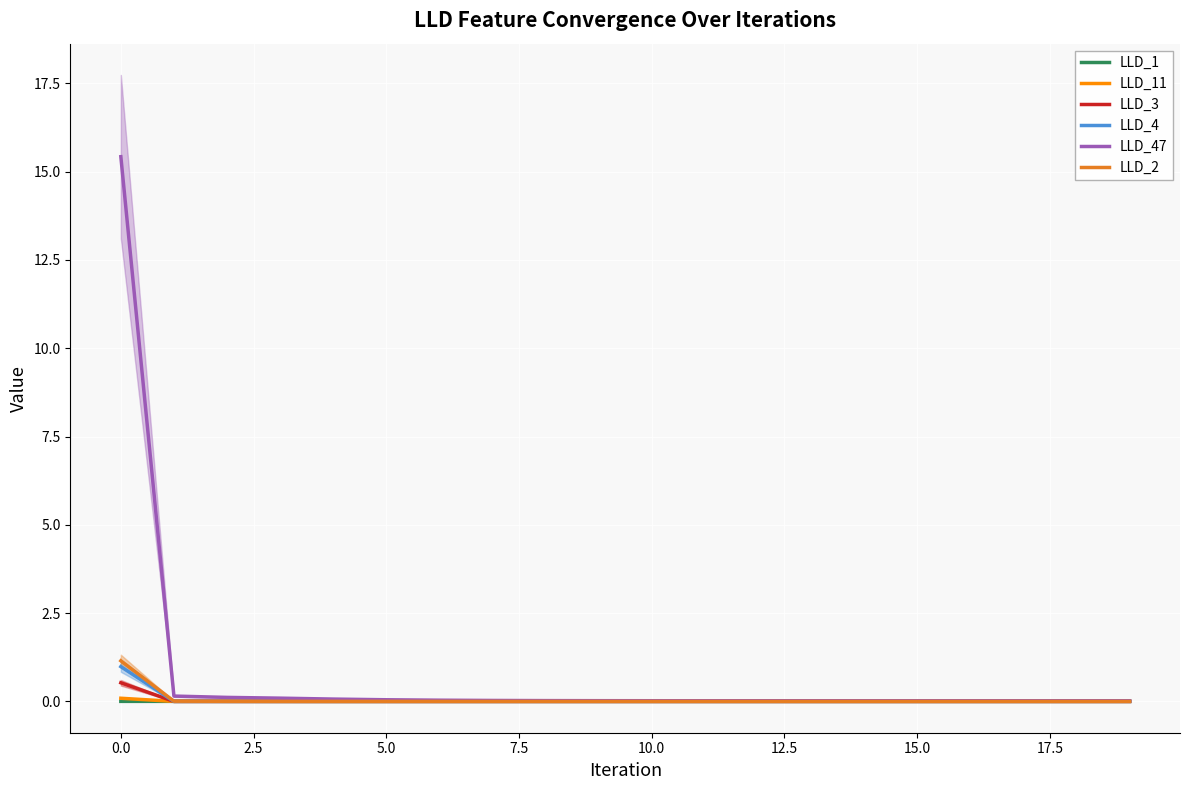

What is the highest value of the LLD_4 series?

1.0